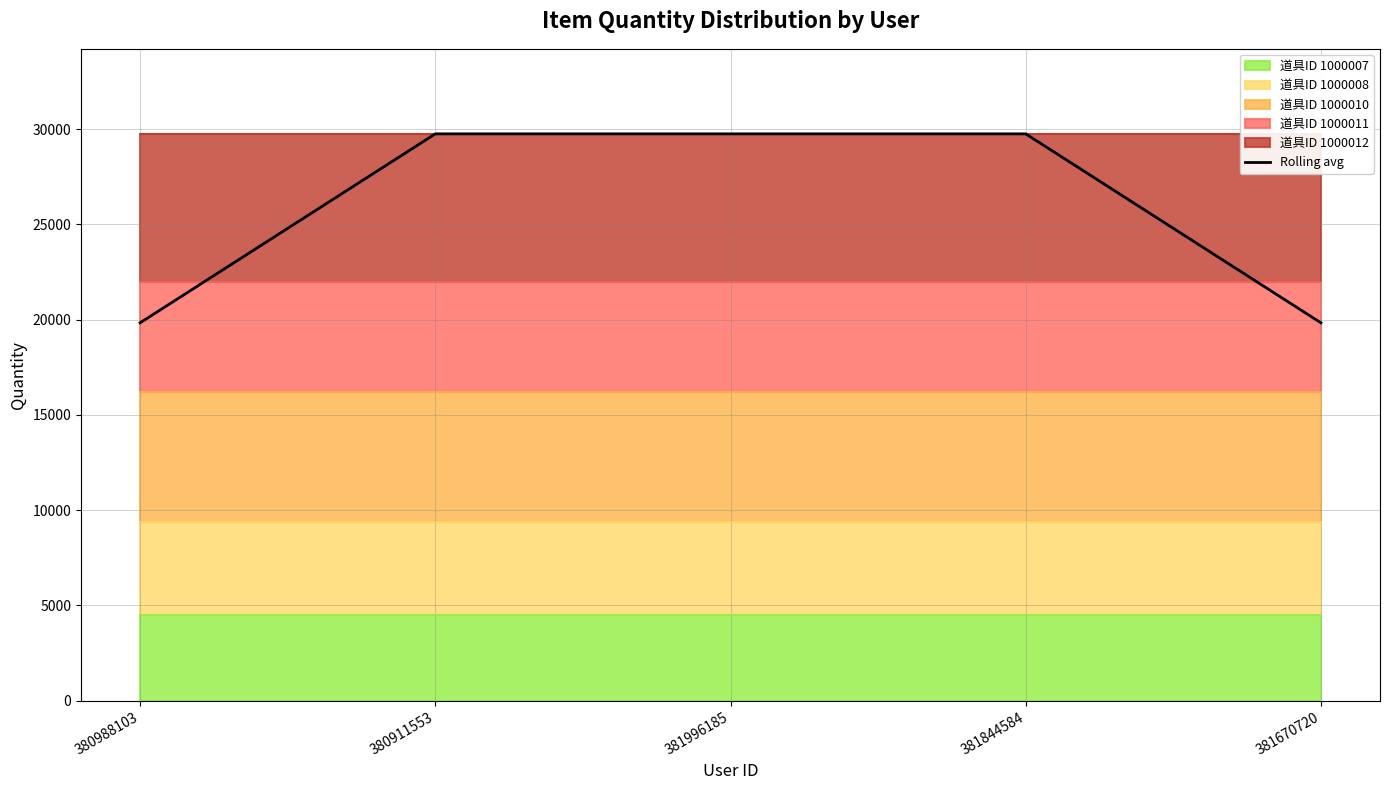

Rank the categories by value from highest to lowest.

380911553, 381996185, 381844584, 380988103, 381670720